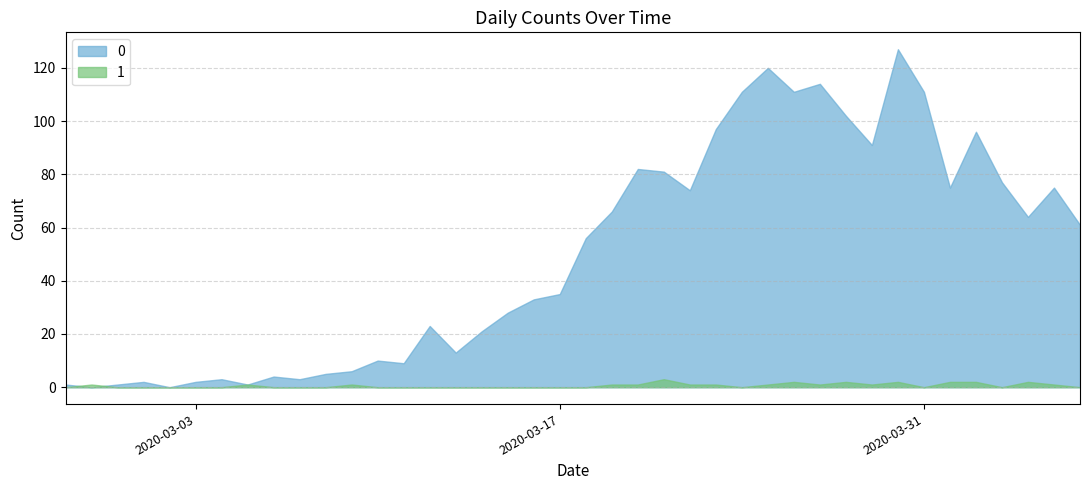

True or false: 0 and 1 cross at least once.

False